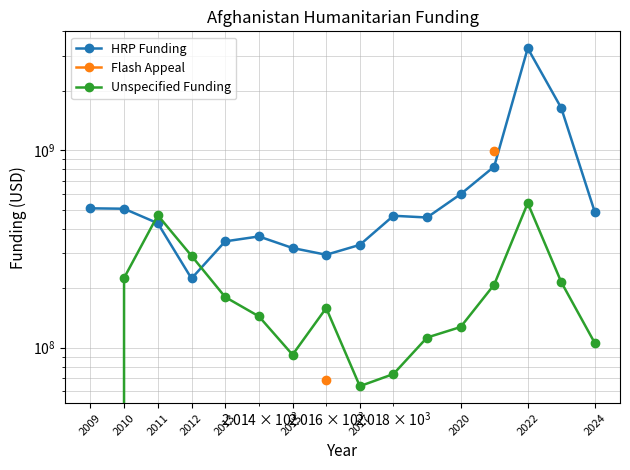

At which label does HRP Funding first exceed 465432678?

2009